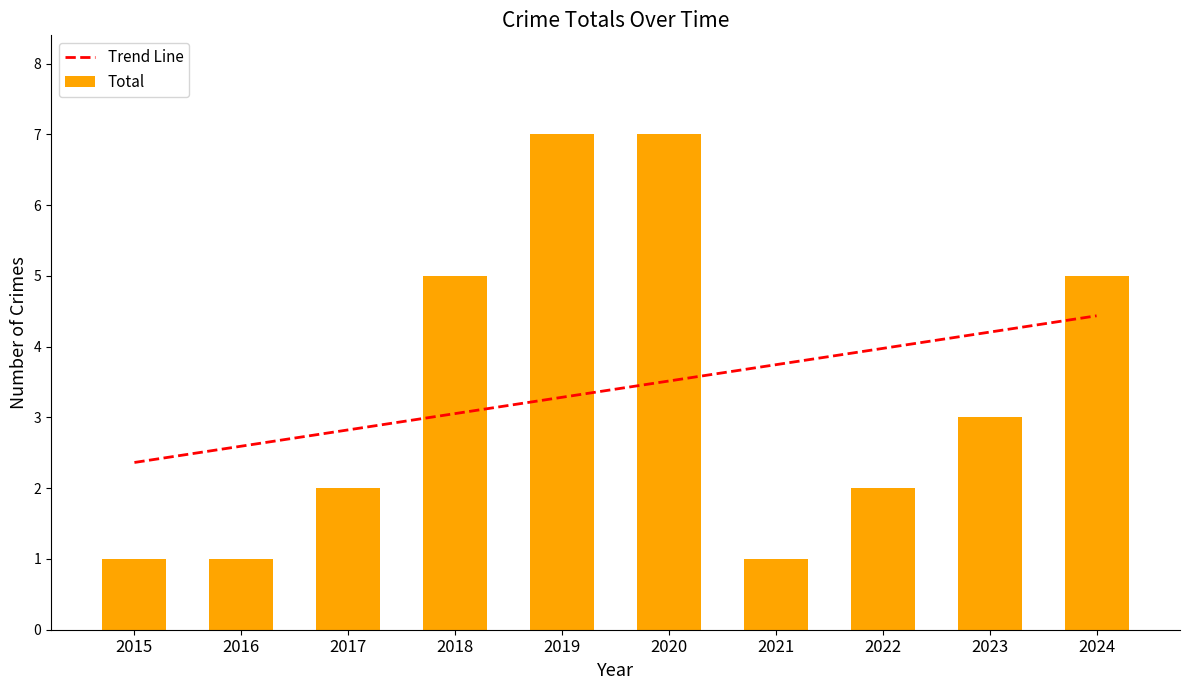

The chart shows a value of 2 at 2017. True or false?

True